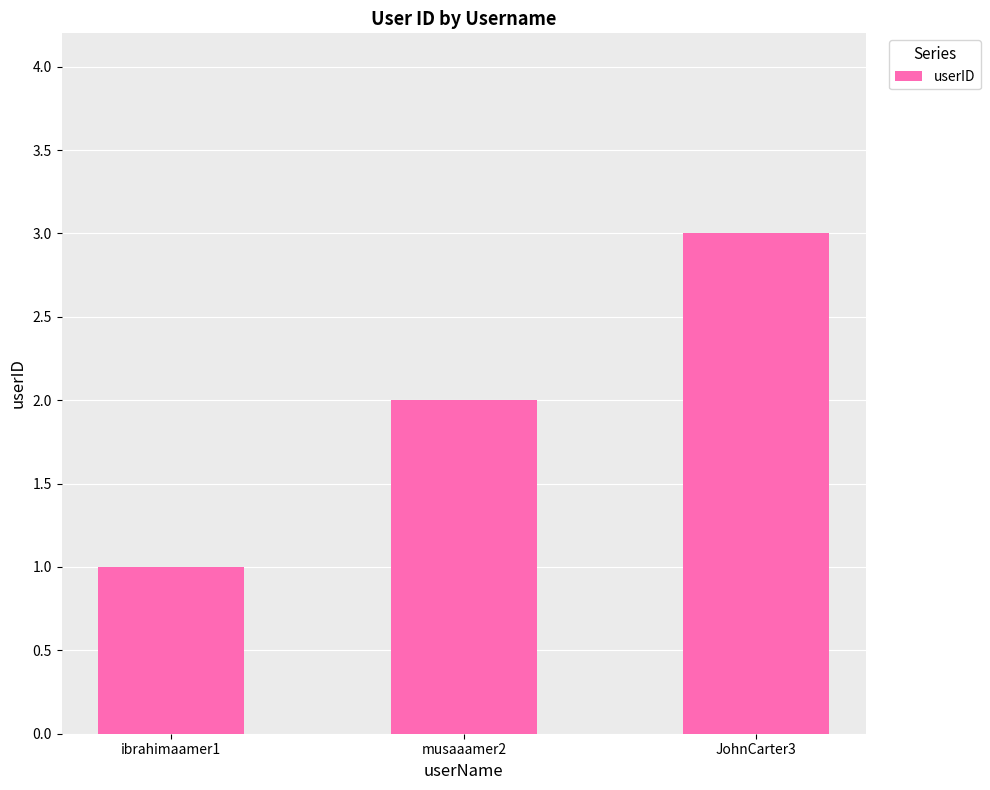

Rank the categories by value from highest to lowest.

JohnCarter3, musaaamer2, ibrahimaamer1